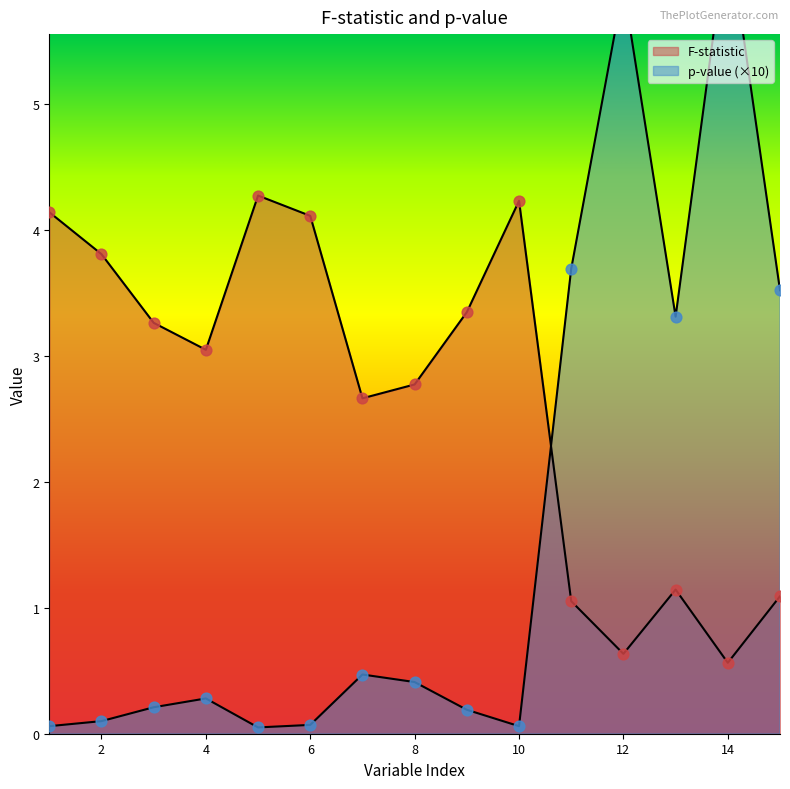

What are all the series names shown in the legend?

F-statistic, p-value